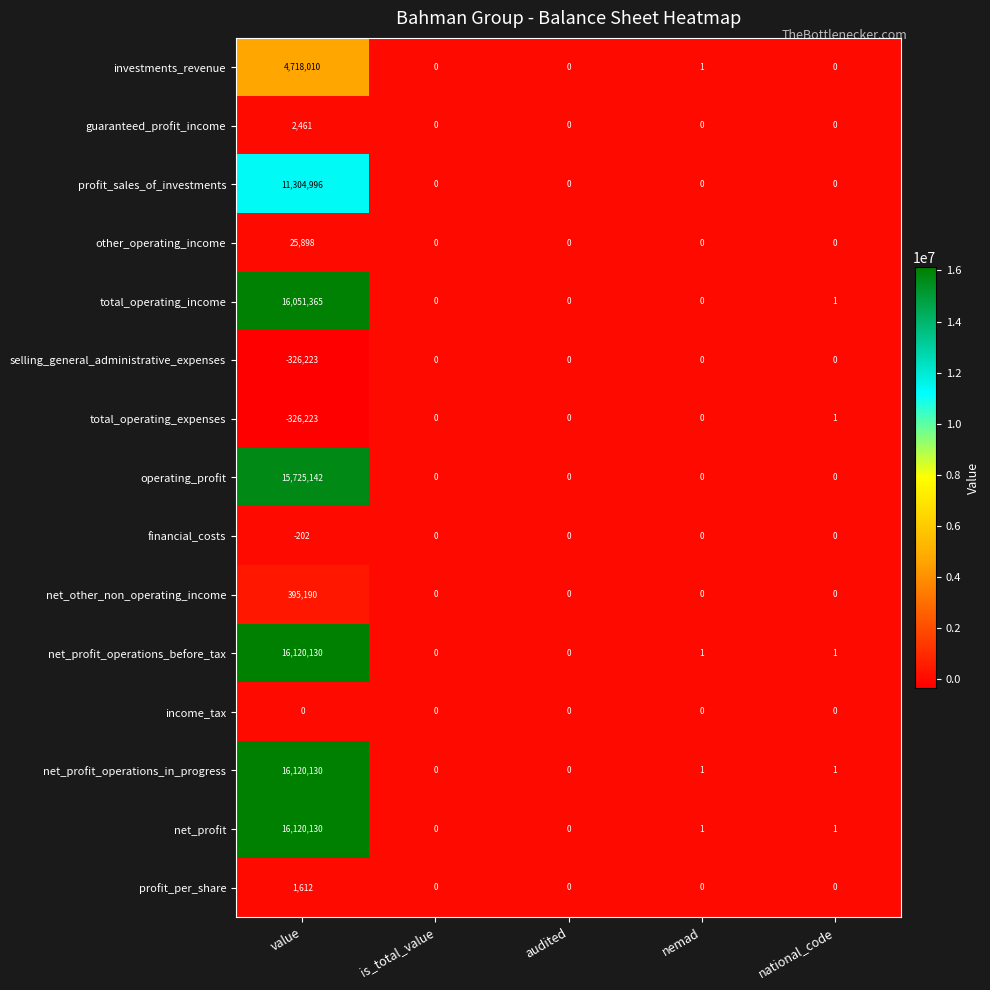

At which category is the sum across all series the highest?

value